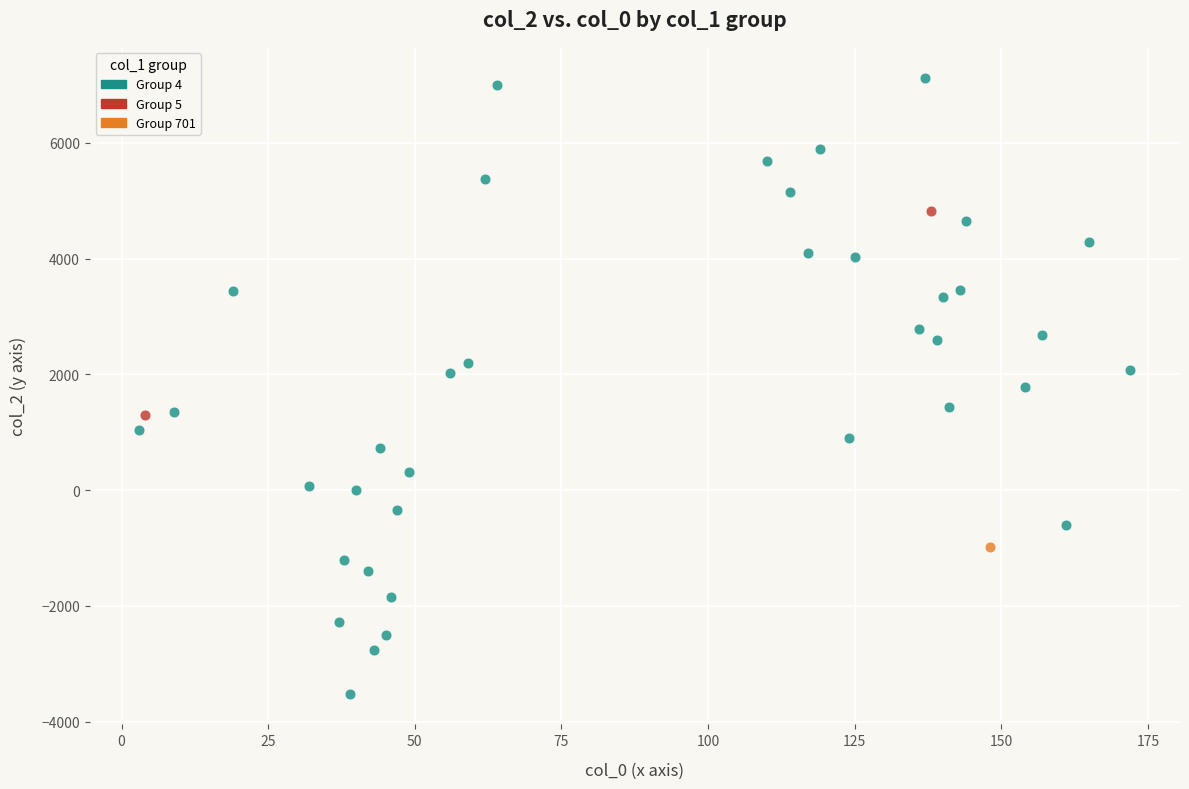

What are all the series names shown in the legend?

Group 4, Group 5, Group 701